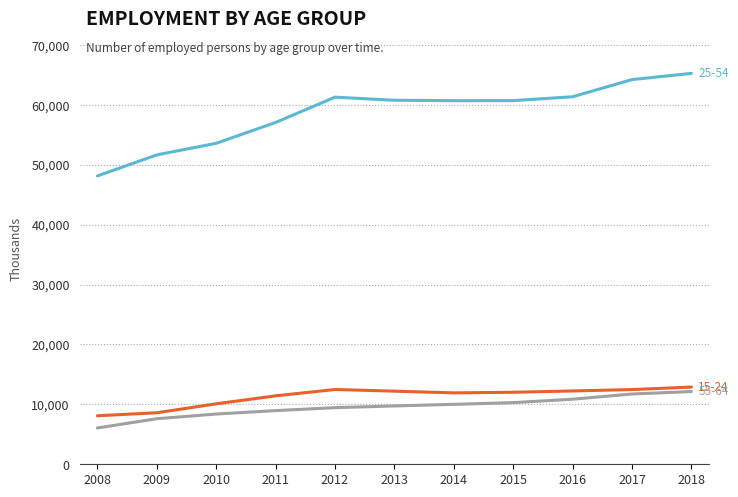

What is the difference between the highest and lowest values at 2008?

42076